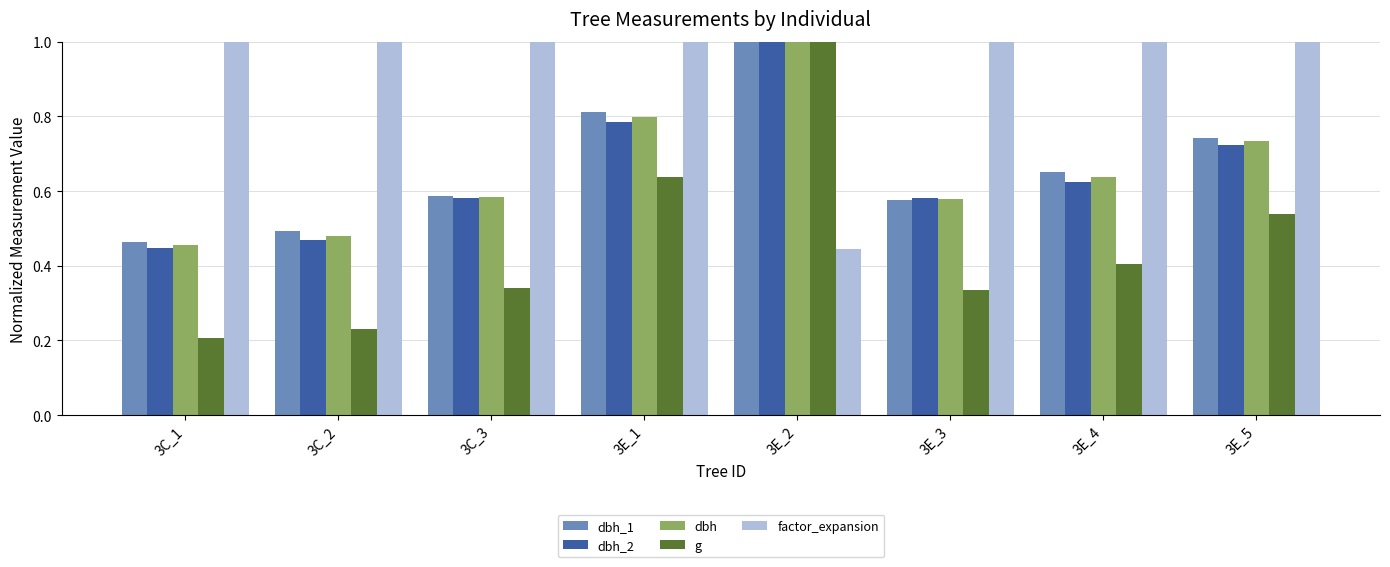

True or false: factor_expansion has a value of 1.7 at 3C_3.

False